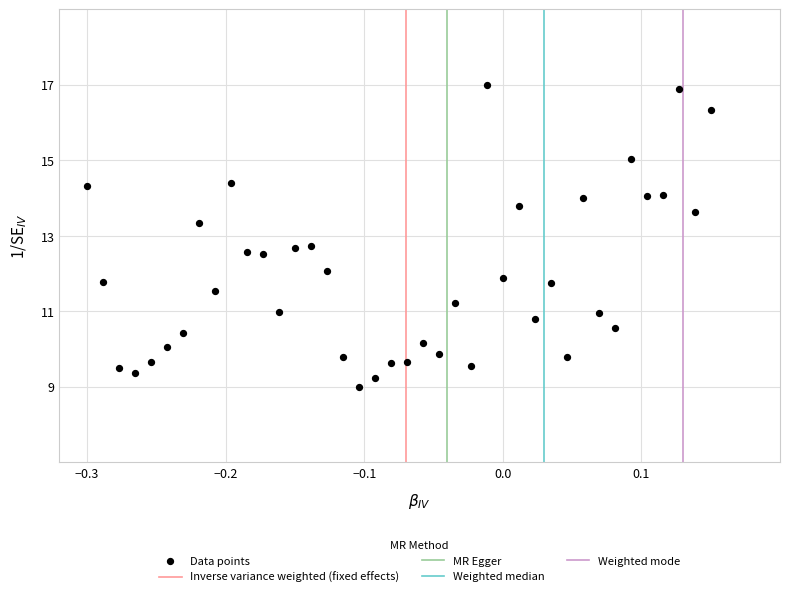

What is the range of Y values (max minus min)?

8.0